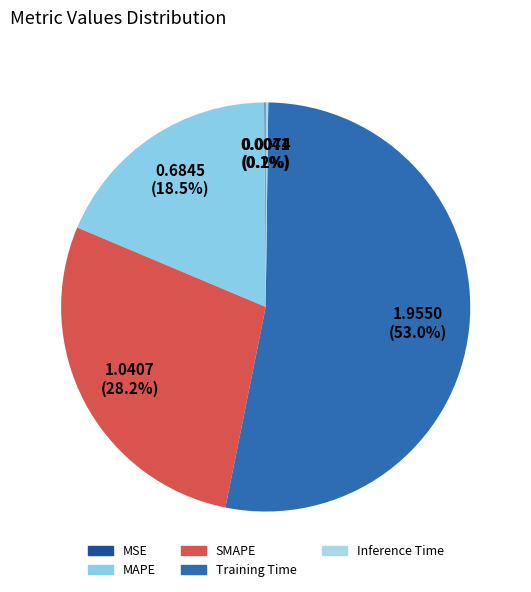

Which slice is the largest?

Training Time